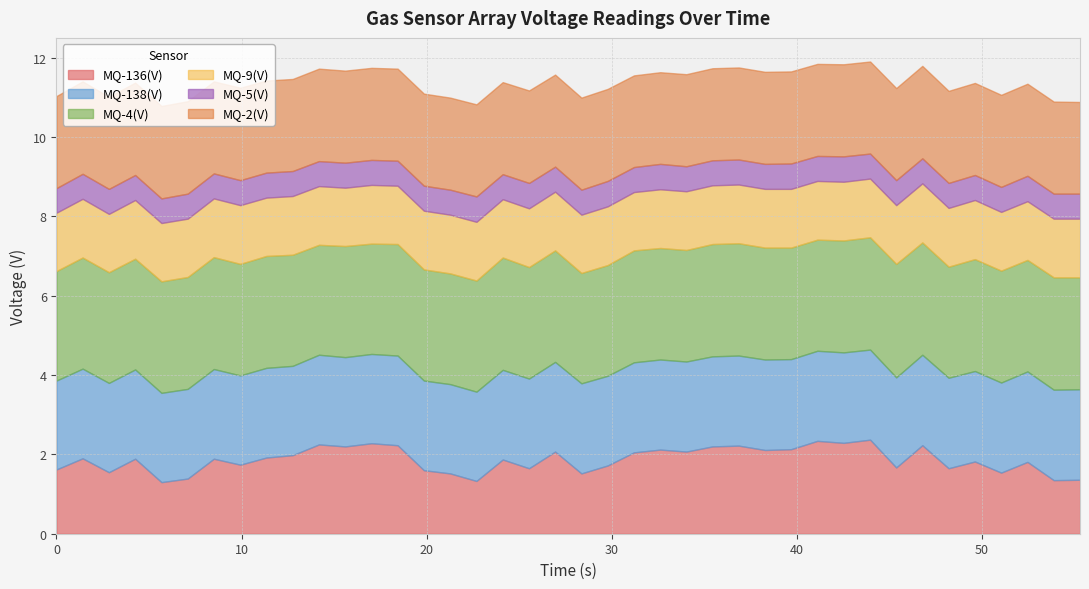

Rank the series at 20 from highest to lowest value.

MQ-4(V), MQ-2(V), MQ-138(V), MQ-136(V), MQ-9(V), MQ-5(V)